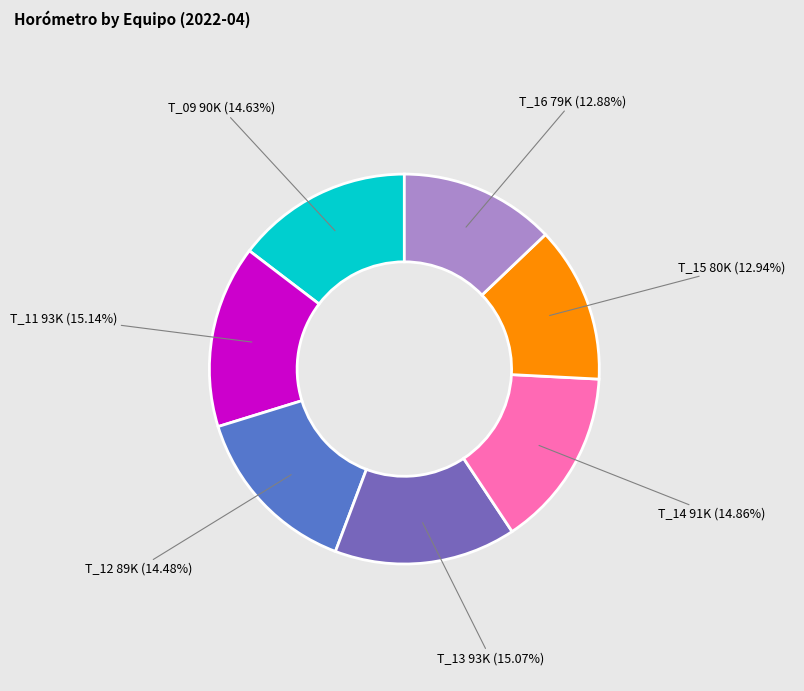

To the nearest percent, what is the average slice percentage?

14%